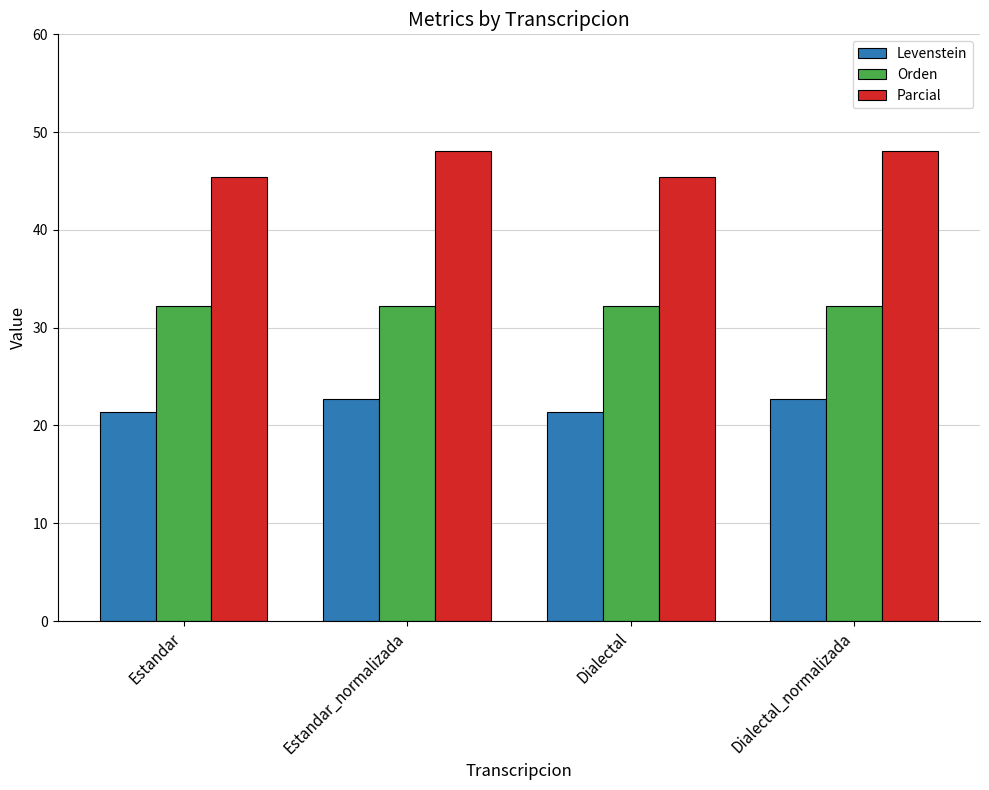

List the series in order of their peak value, highest first.

Parcial, Orden, Levenstein